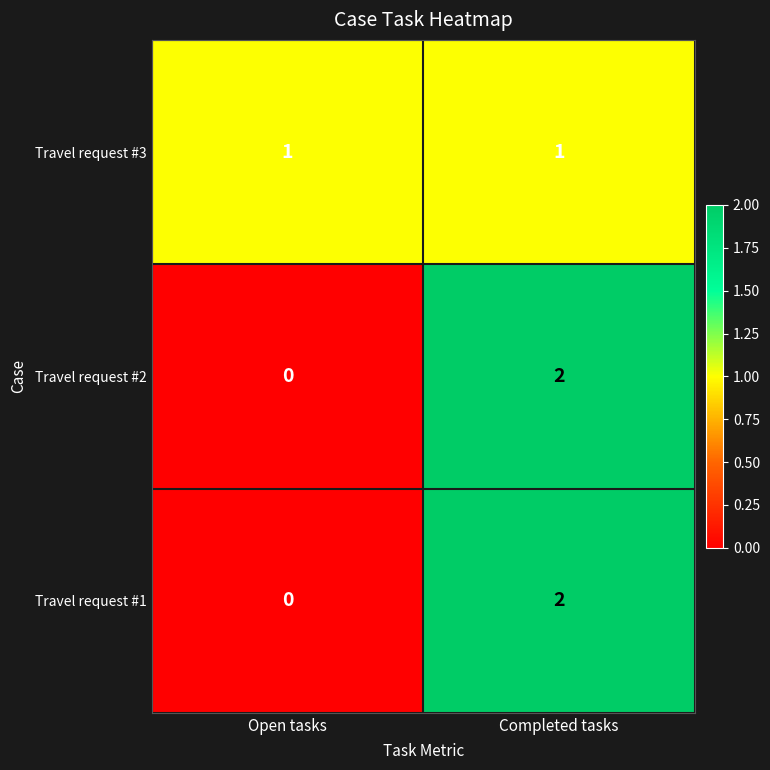

True or false: Travel request #1 has a value of 1 at Open tasks.

False